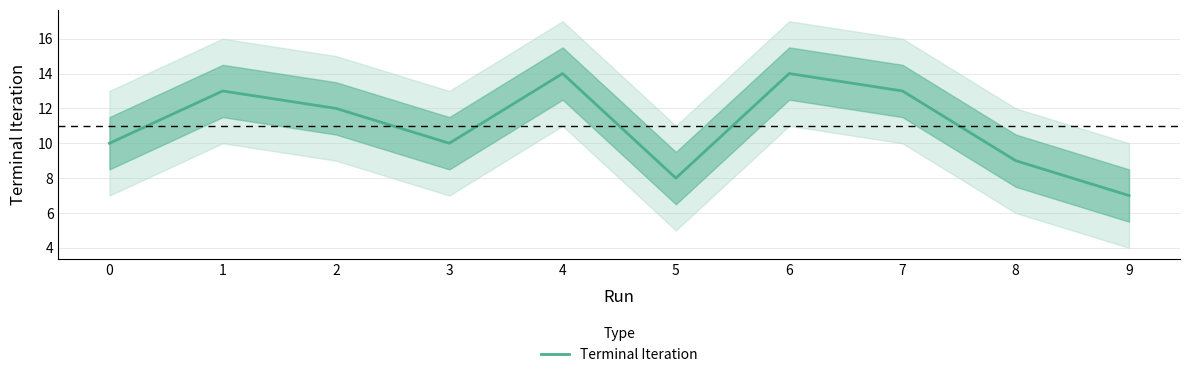

How many values are below 12?

5